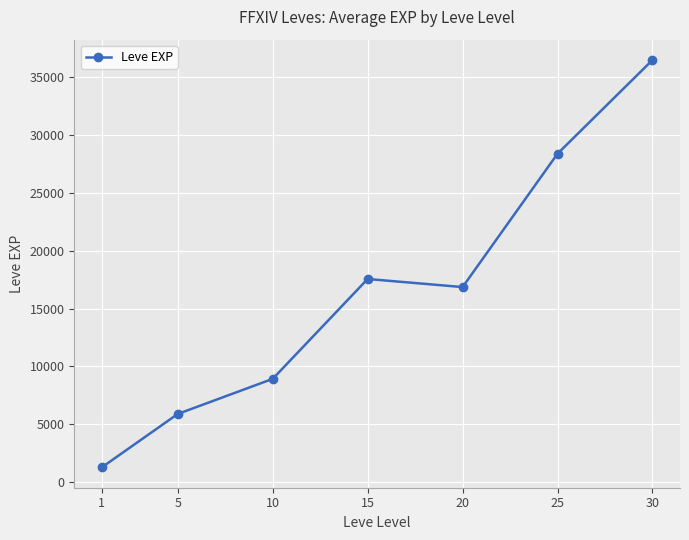

List the labels in order of value, smallest first.

1, 5, 10, 20, 15, 25, 30